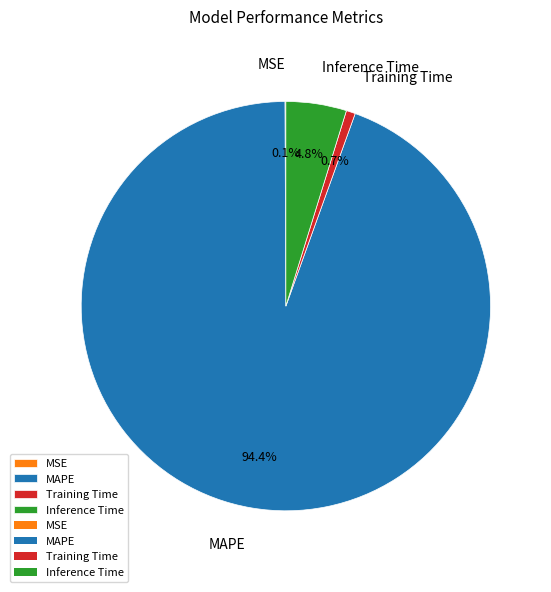

Between Training Time and MAPE, which is larger?

MAPE